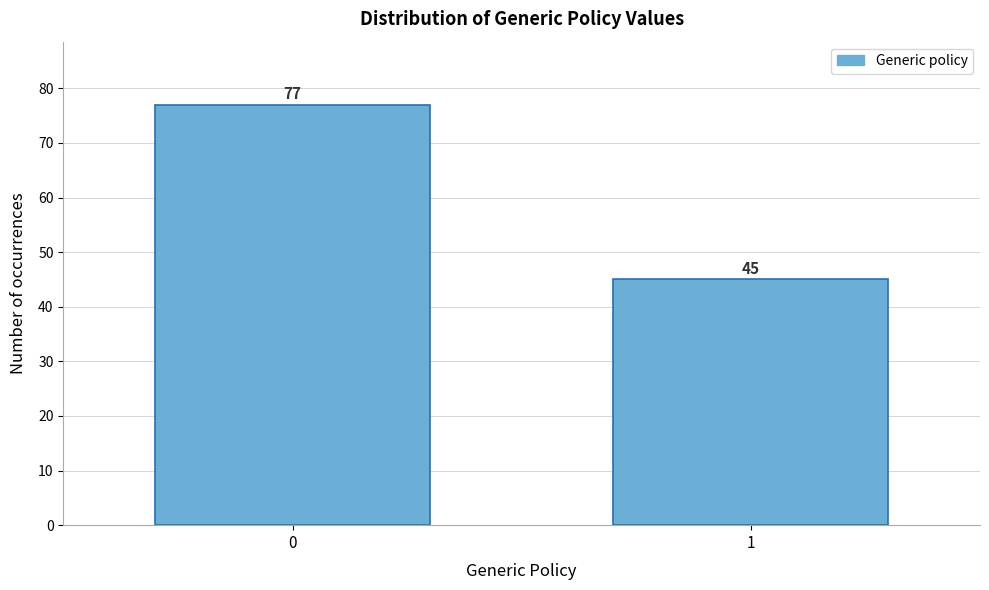

Reading left to right, transcribe all the data shown in this chart.

77	45